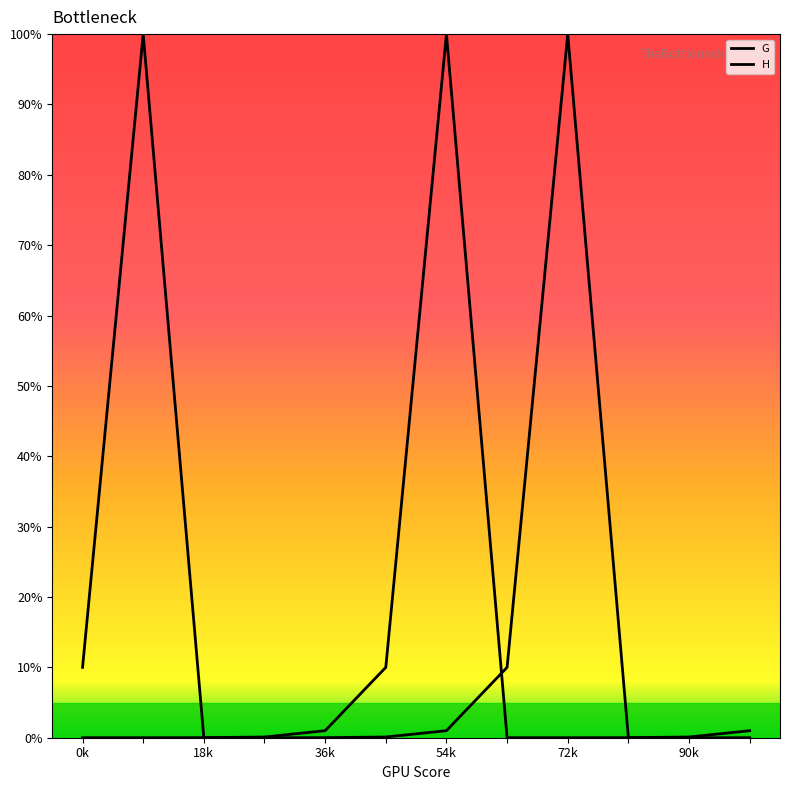

What is the difference between the second highest and minimum values in the G series?

10.0